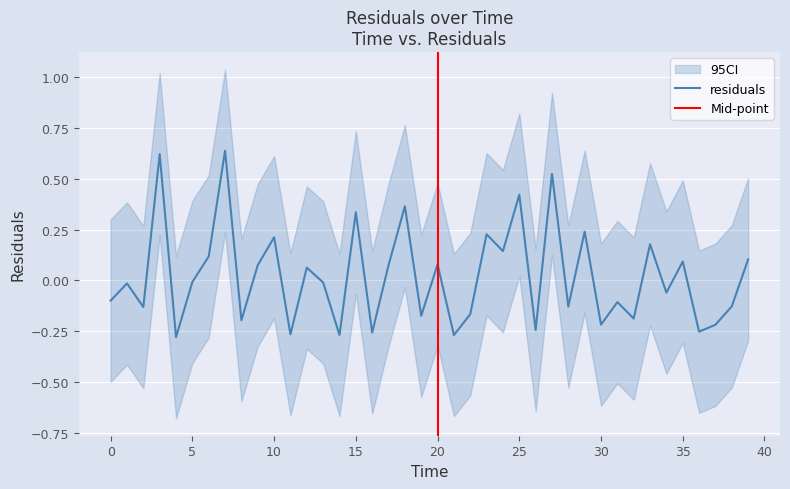

The value of residuals at 35 is 0.1. True or false?

True